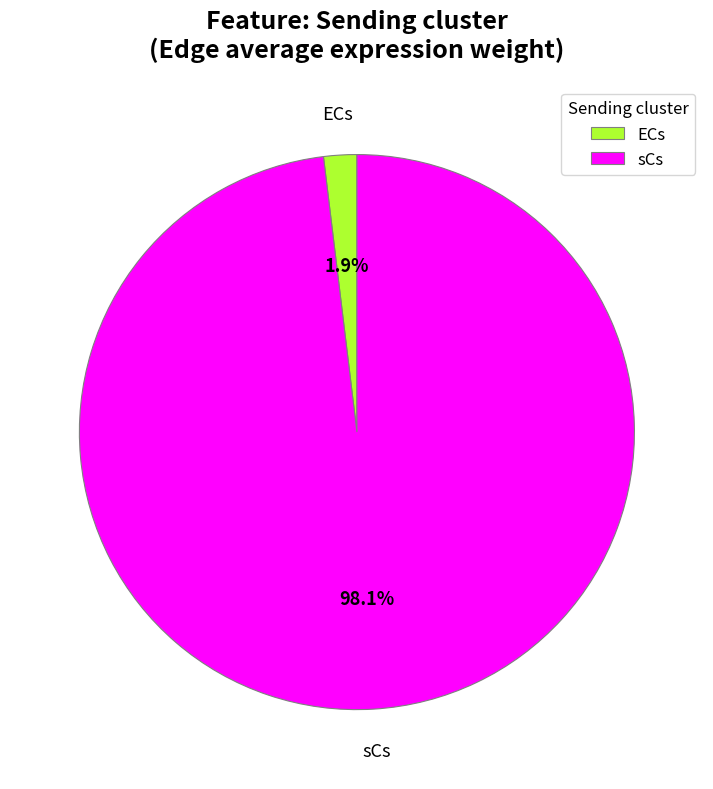

Which has a higher value, sCs or ECs?

sCs